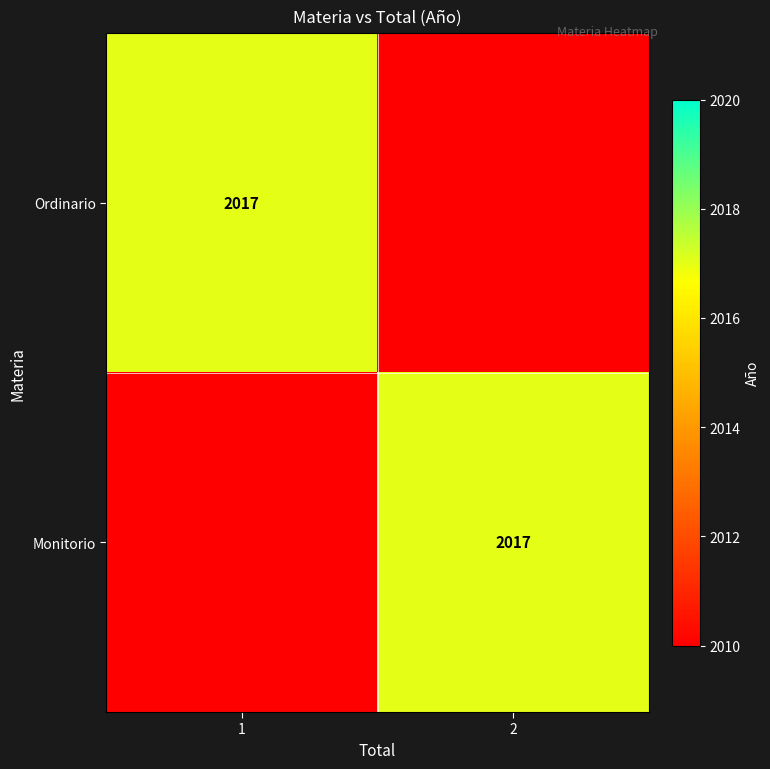

Is it true that Monitorio equals 2017 at 2?

True